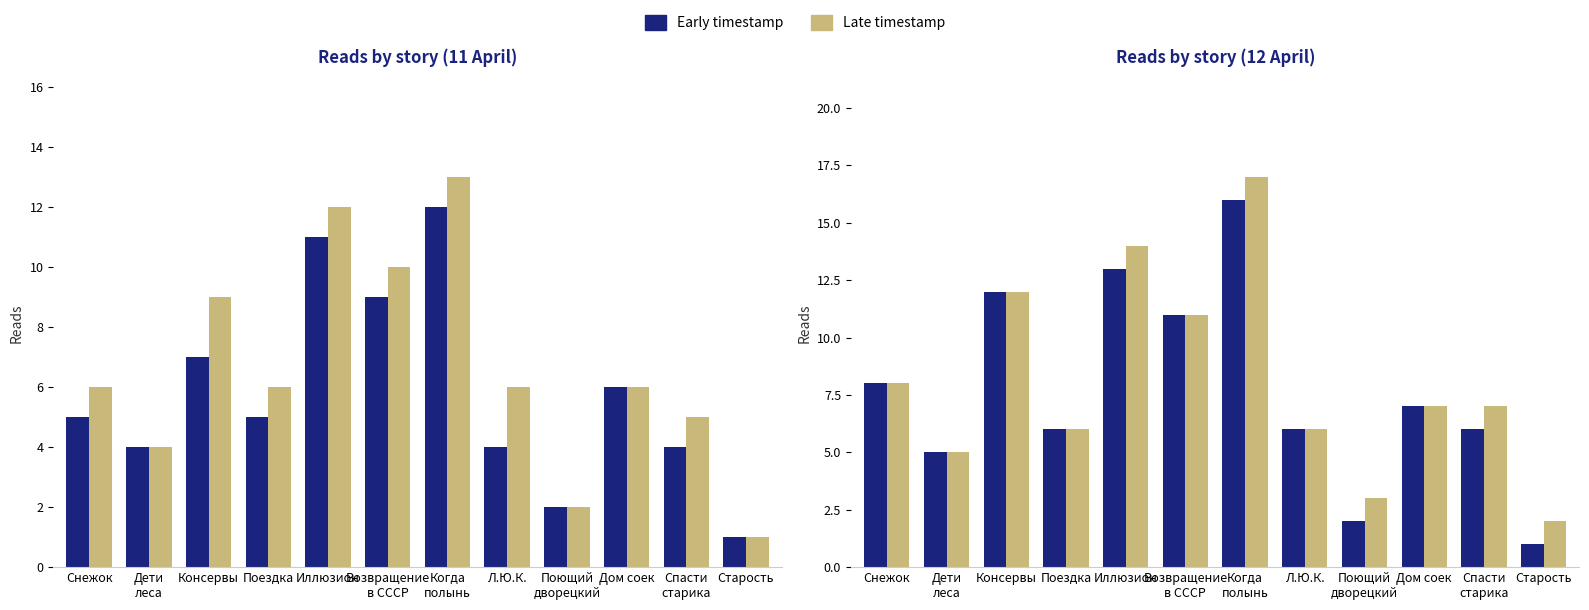

What is the sum of all 12.04 18:15 values?

98